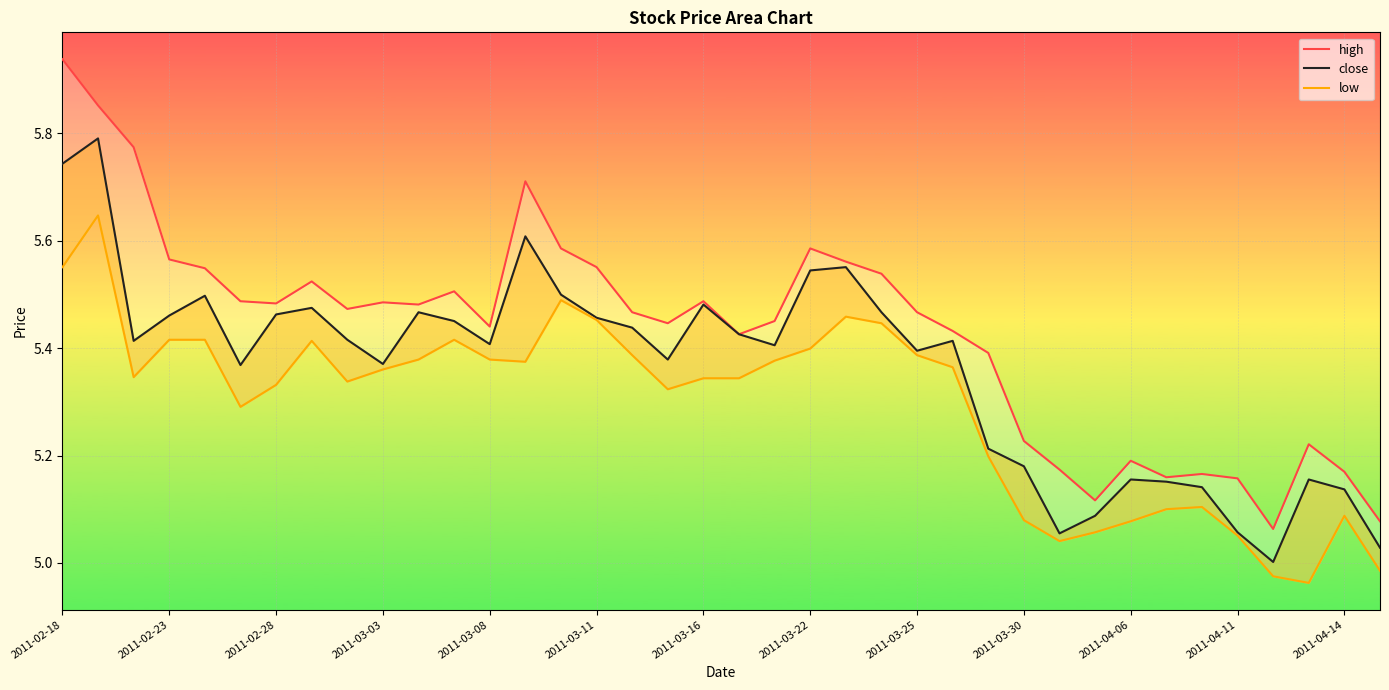

What is the value of the low point at the 31st from the left?

5.1